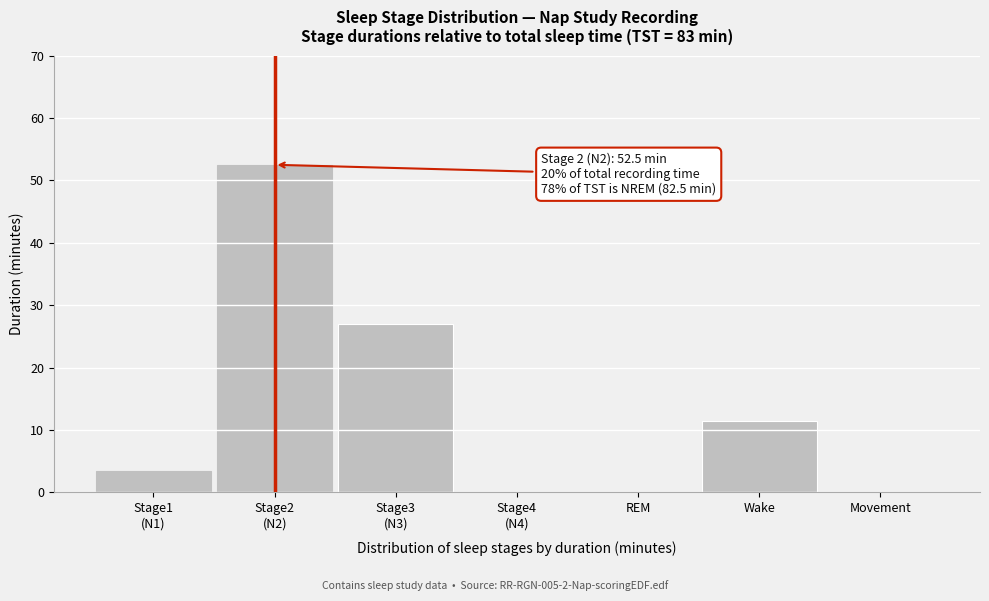

What is the maximum value shown in the chart?

52.5